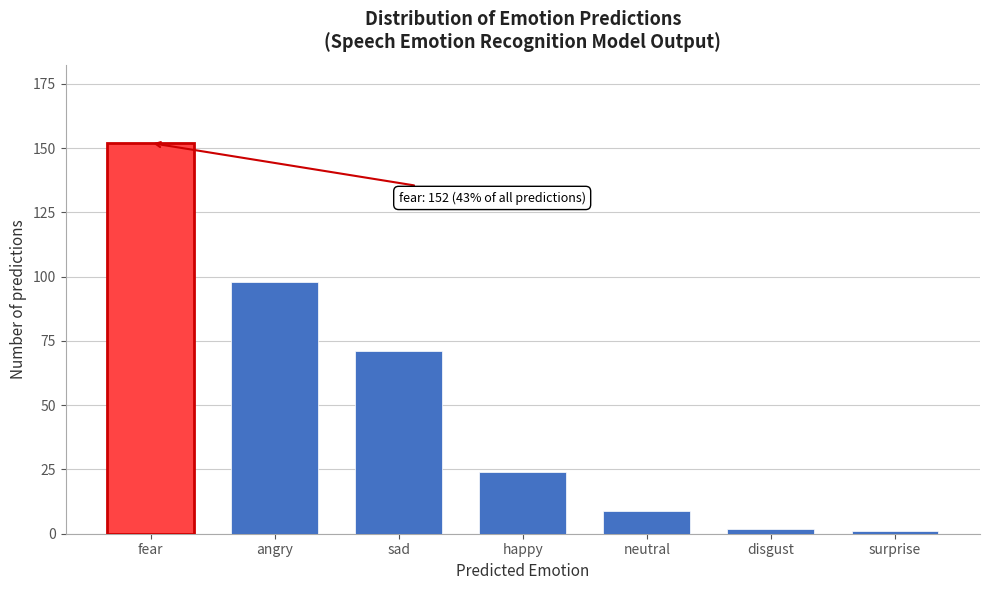

Reading left to right, list all the values displayed in this chart.

fear=152	angry=98	sad=71	happy=24	neutral=9	disgust=2	surprise=1